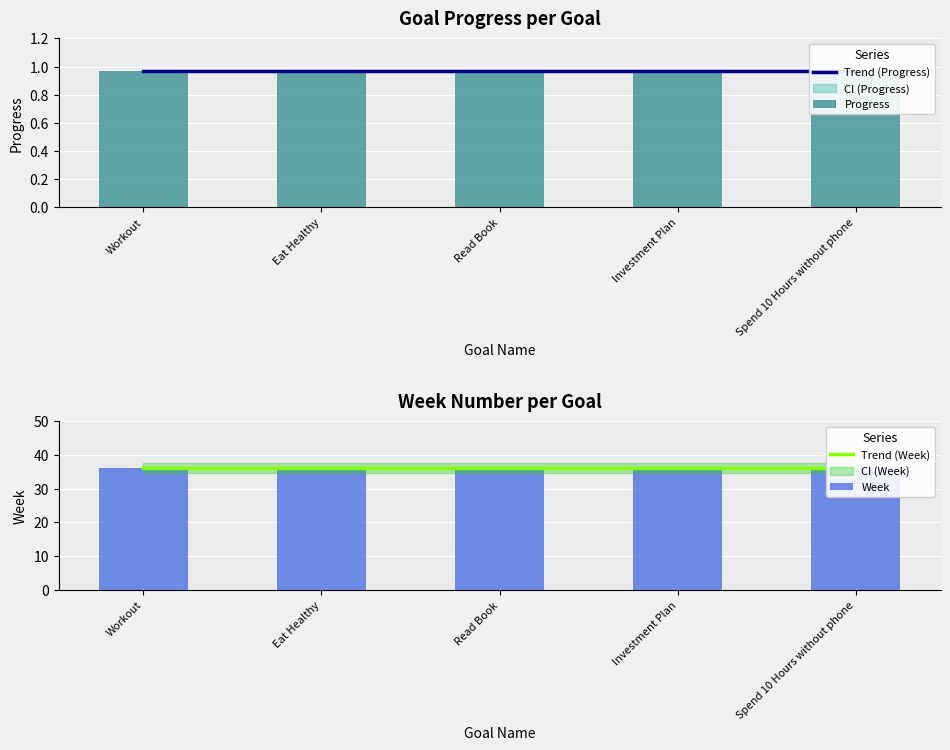

True or false: Week has a value of 36.0 at Spend 10 Hours without phone.

True